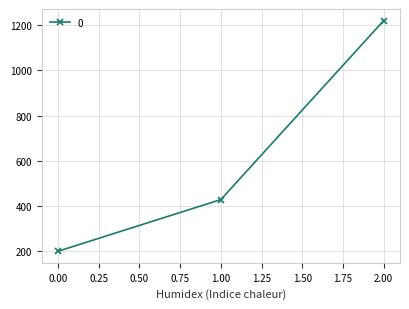

At which label does the data first exceed 428?

1.00